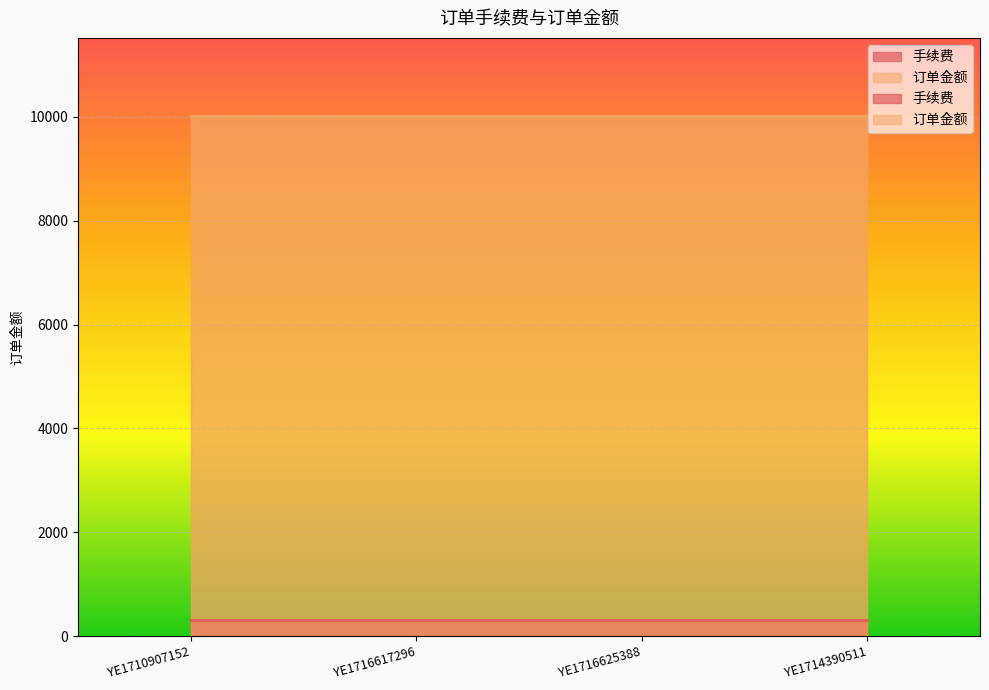

Read the 手续费 value at YE1710907152.

300.6